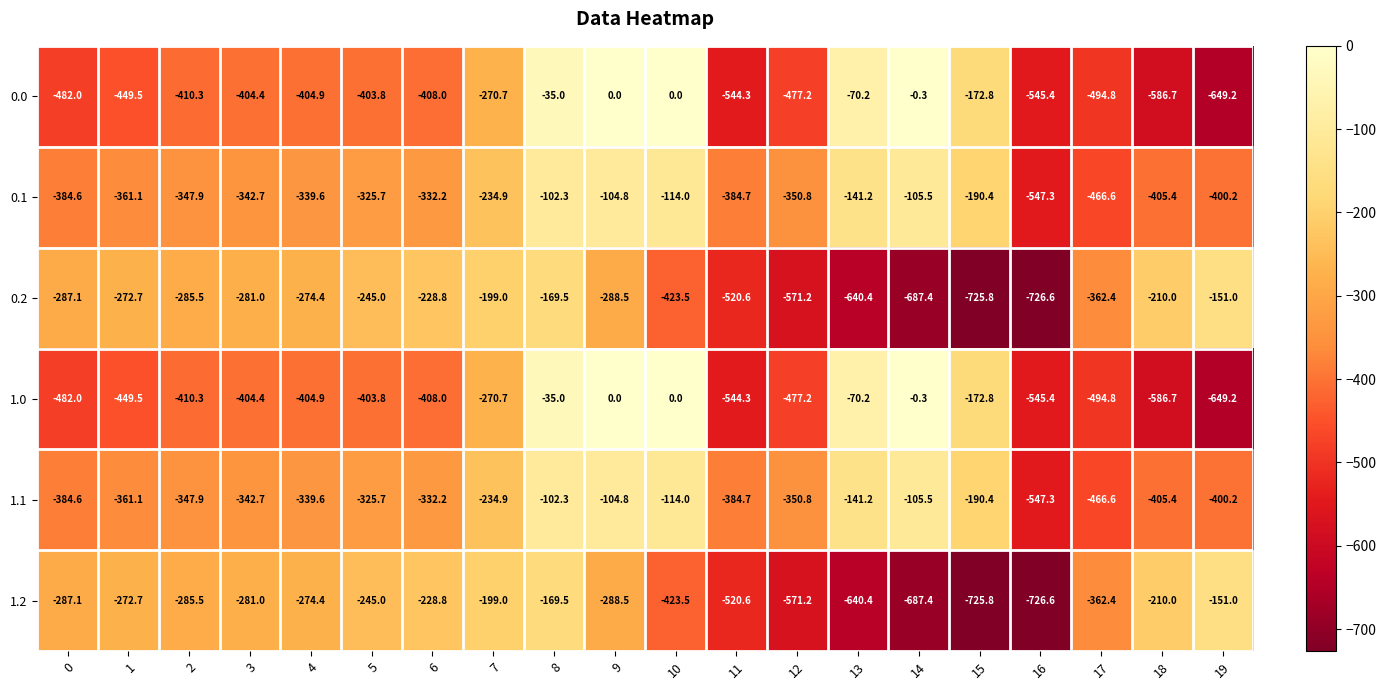

True or false: 0.1 has a value of -466.6 at 17.

True